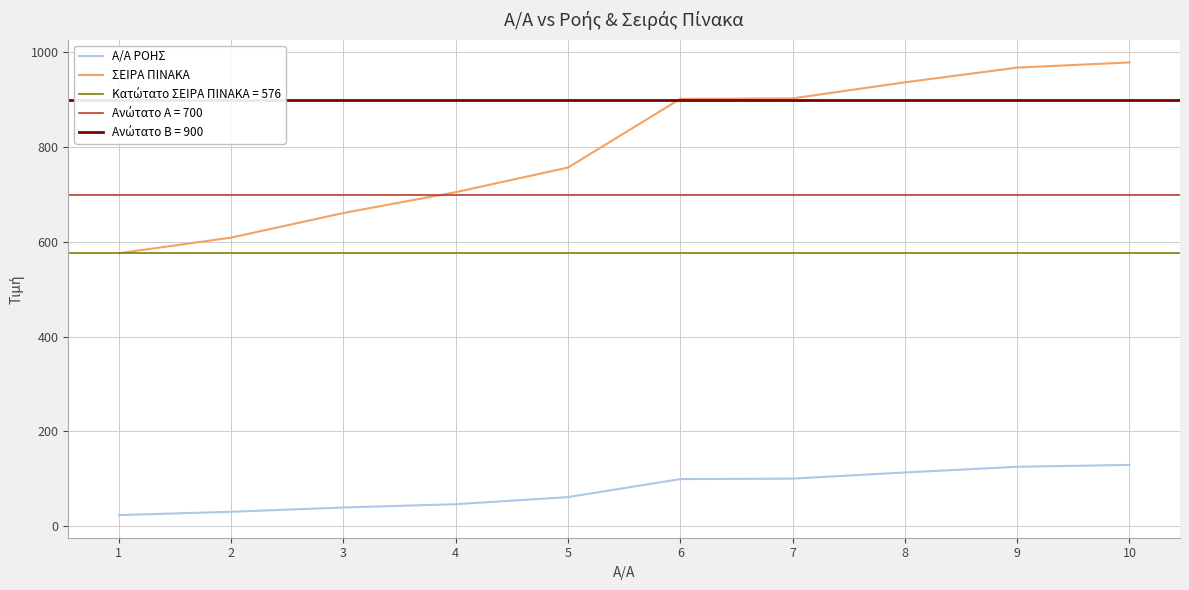

True or false: ΣΕΙΡΑ ΠΙΝΑΚΑ and Α/Α ΡΟΗΣ cross at least once.

False